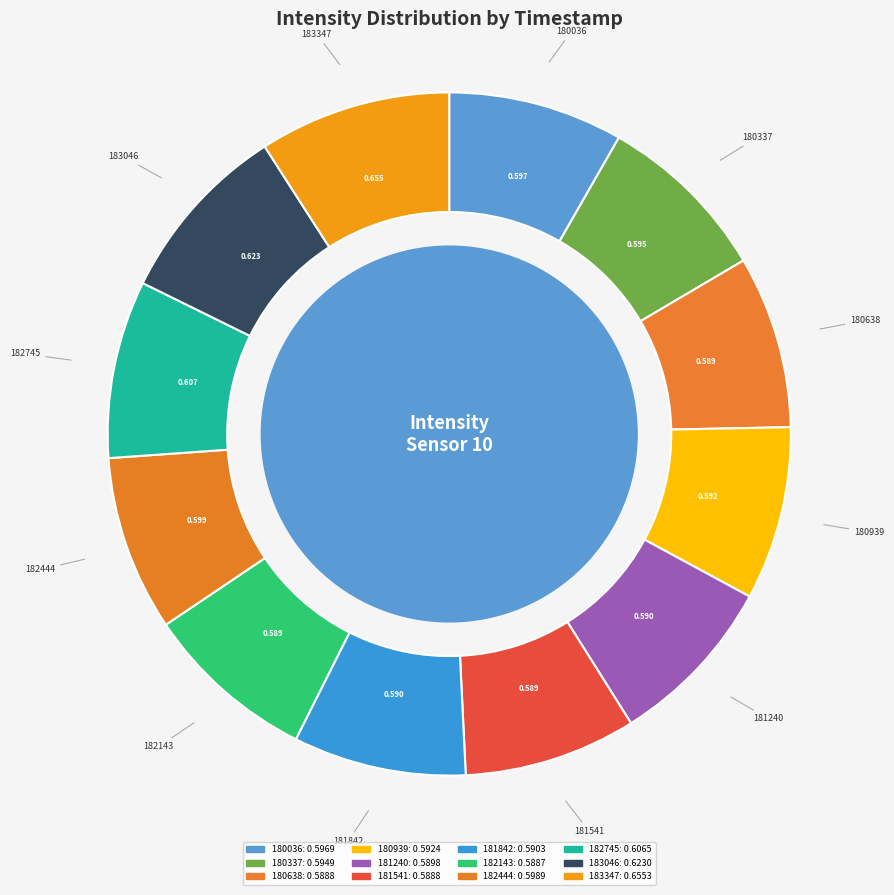

Do 180337 and 181842 together represent more than half of the pie?

No